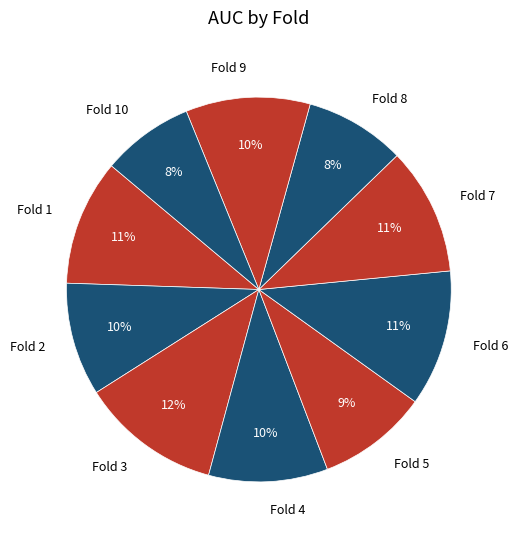

Is there a majority slice in this chart?

No